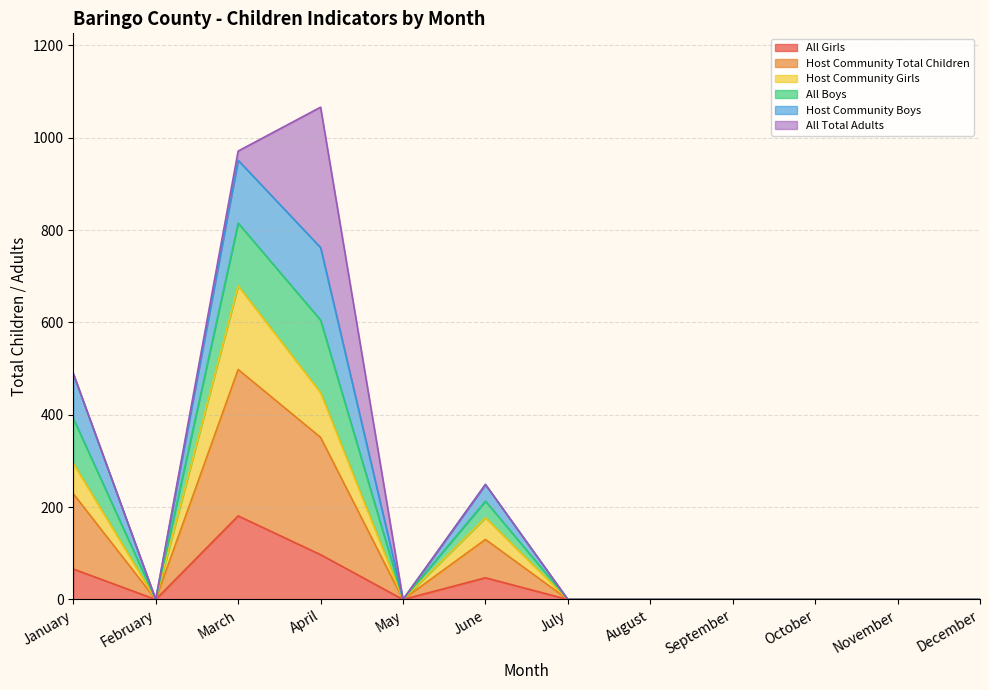

In indicator1_all_girls, how many points are lower than both neighbors (excluding endpoints)?

2